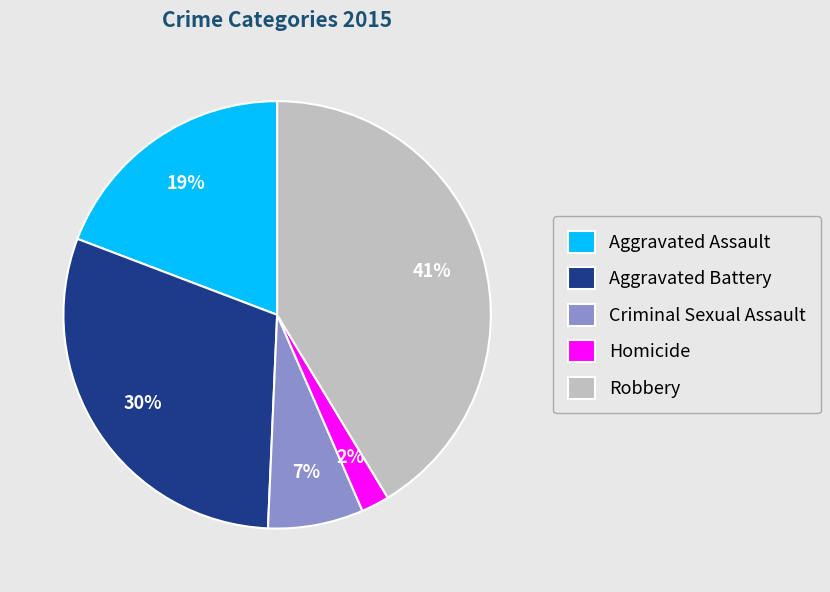

To the nearest percent, what is the average slice percentage?

20%